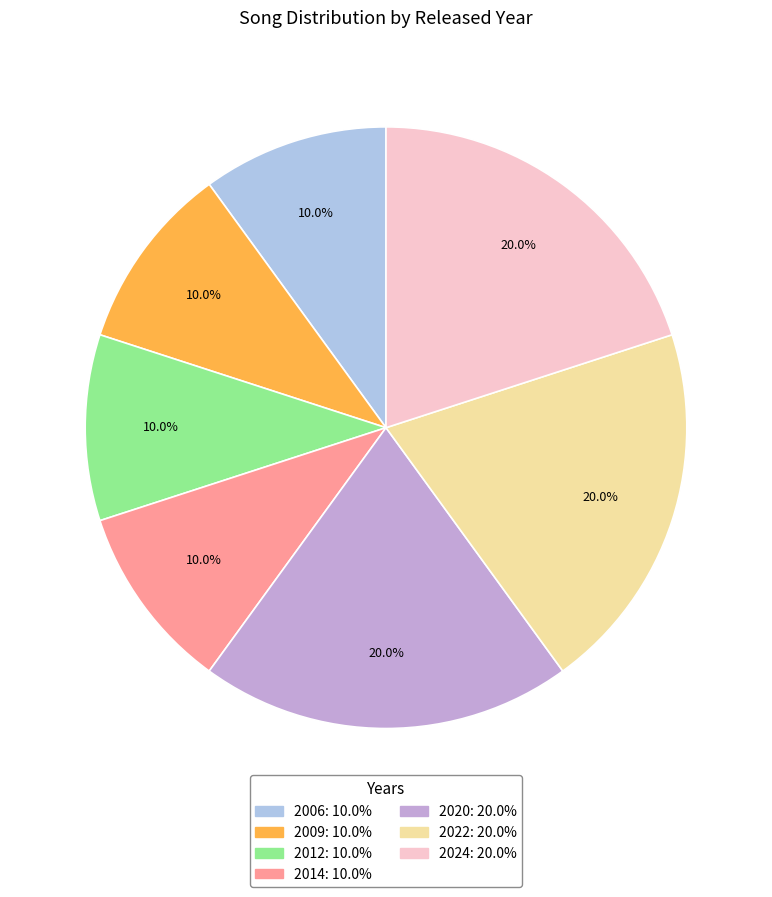

Is there any slice that represents more than half of the pie?

No